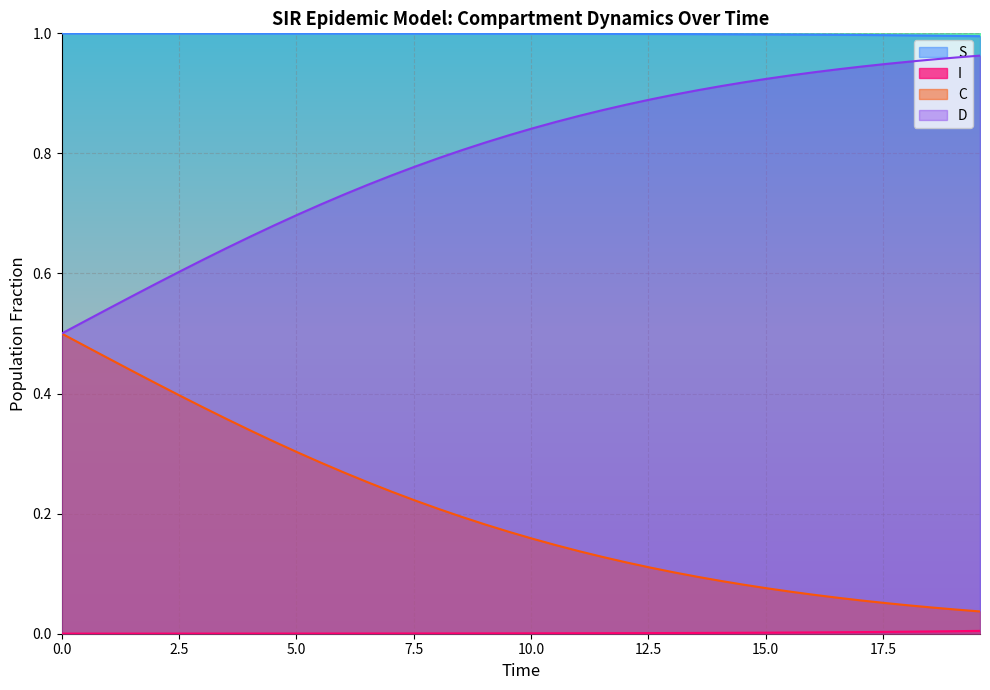

True or false: S and D cross at least once.

False